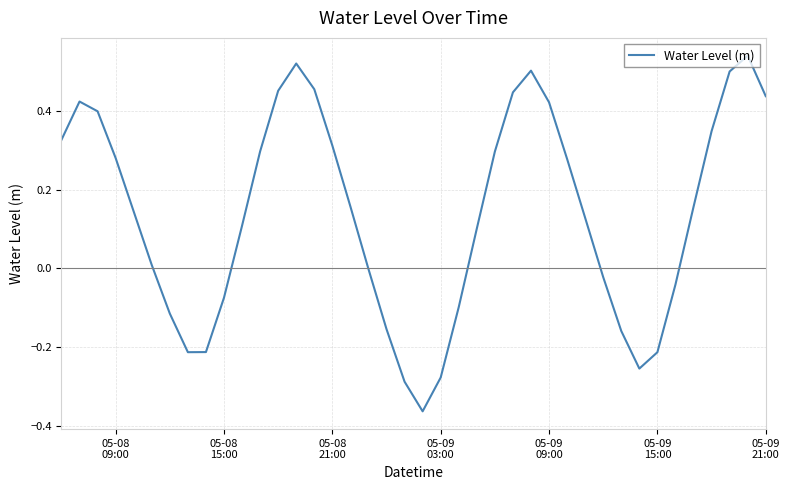

What is the difference between the maximum and minimum values?

0.9